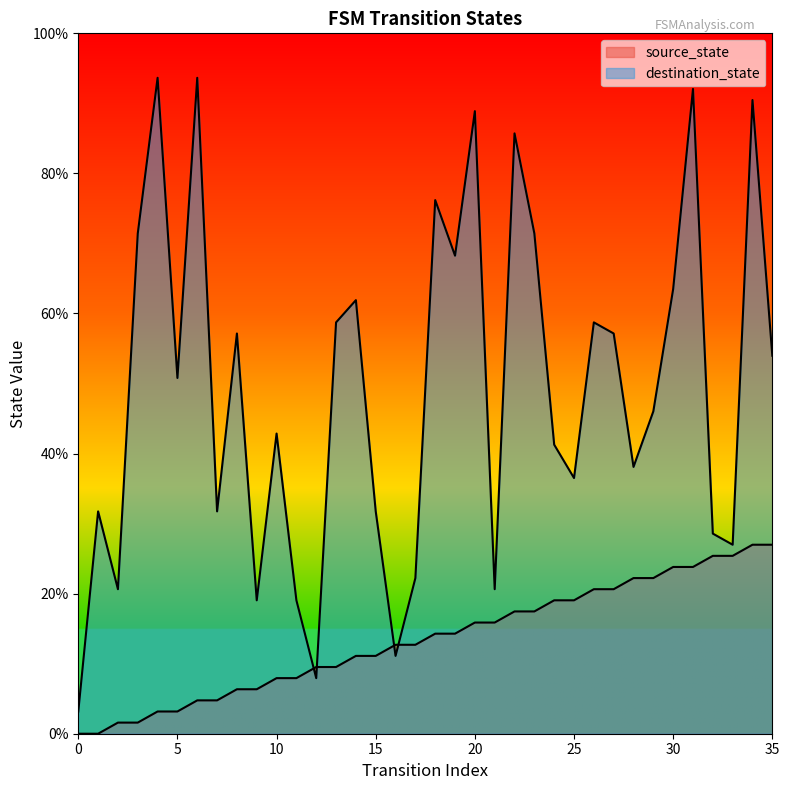

List the series in order of their peak value, lowest first.

source_state, destination_state